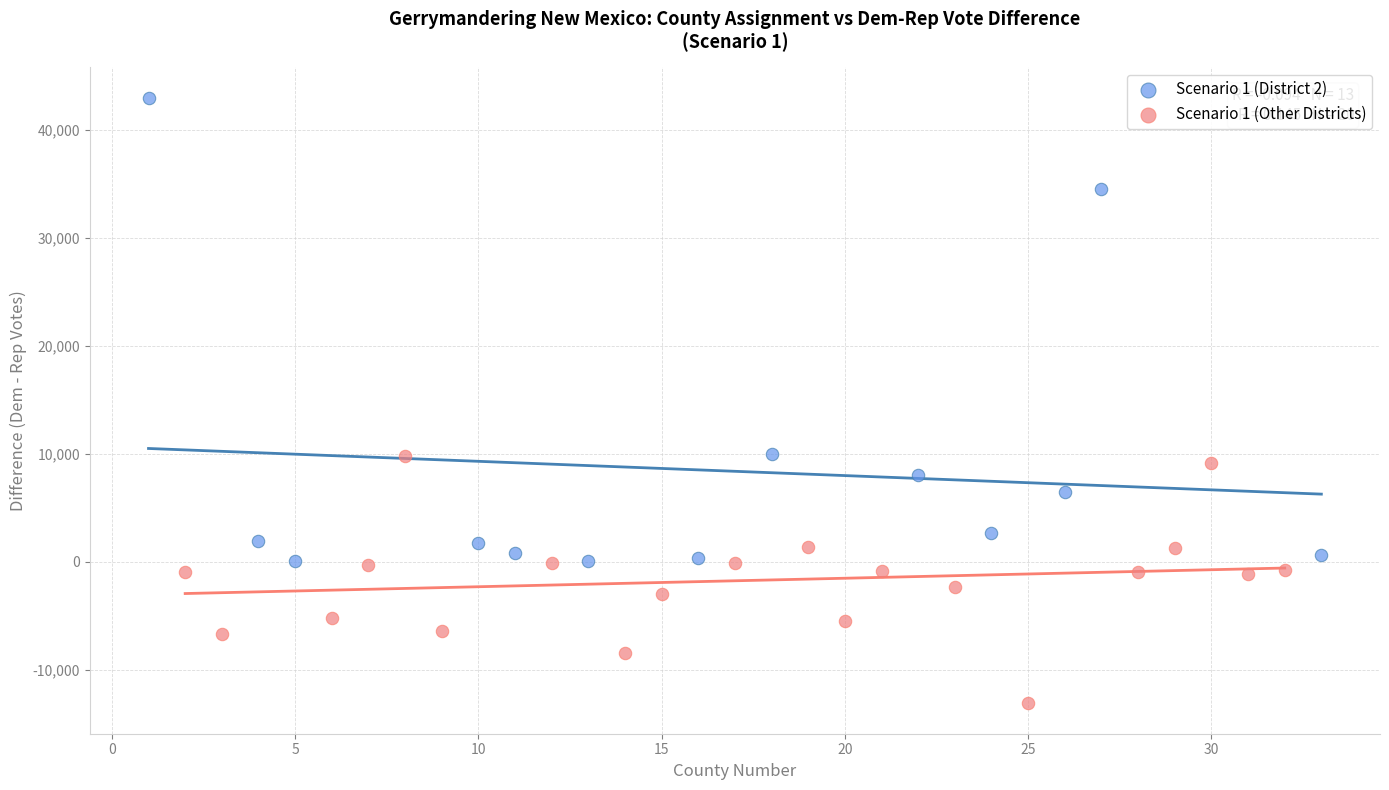

What are all the series names shown in the legend?

Scenario 1 (District 2), Scenario 1 (Other Districts)